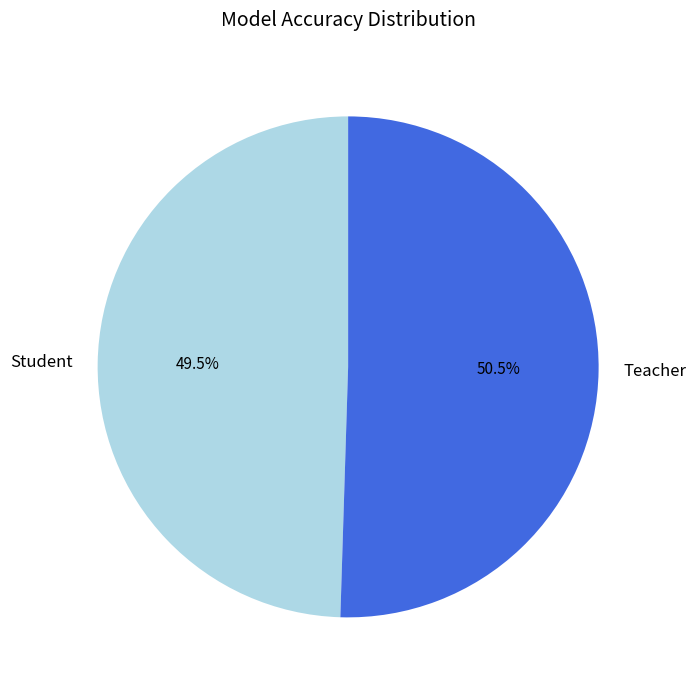

What is the smallest slice in the pie chart?

Student